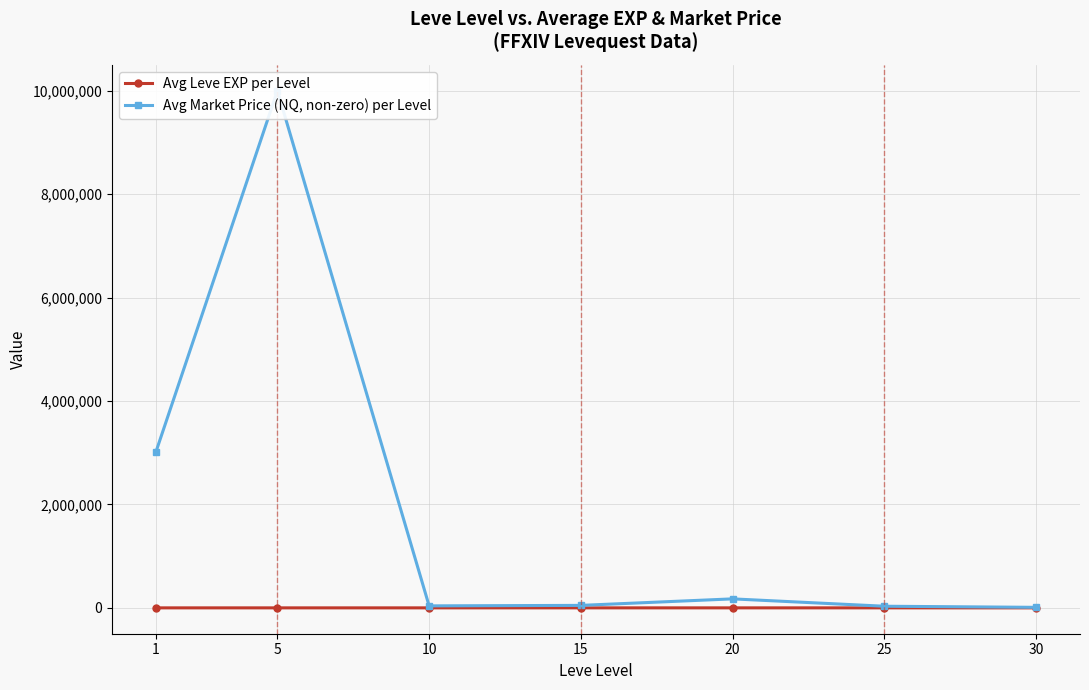

Which series has the largest total across all categories?

Avg Market Price (NQ, non-zero) per Level